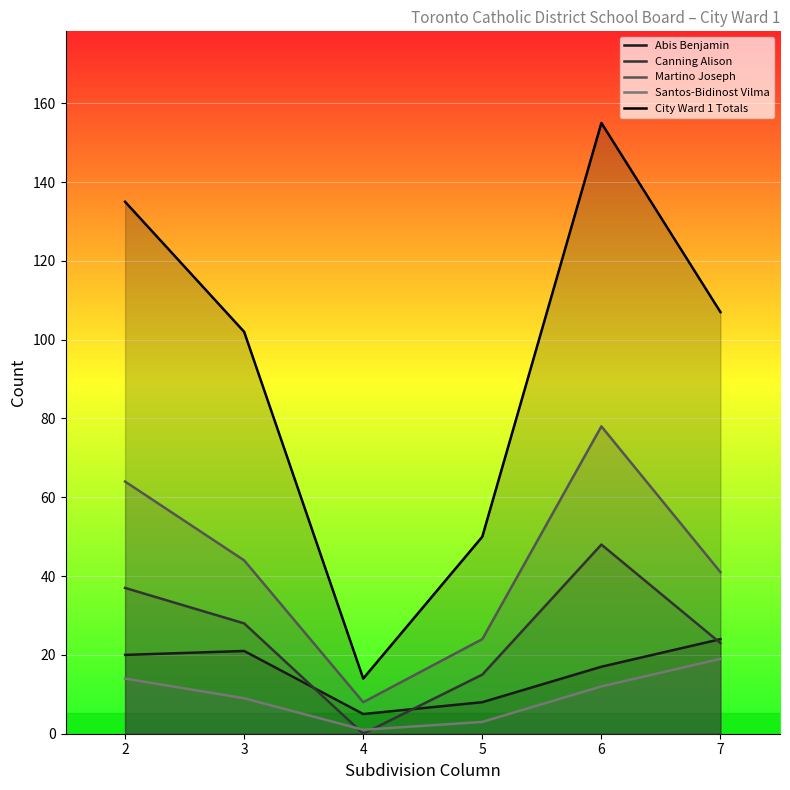

True or false: Martino Joseph has a value of 54 at 7.

False